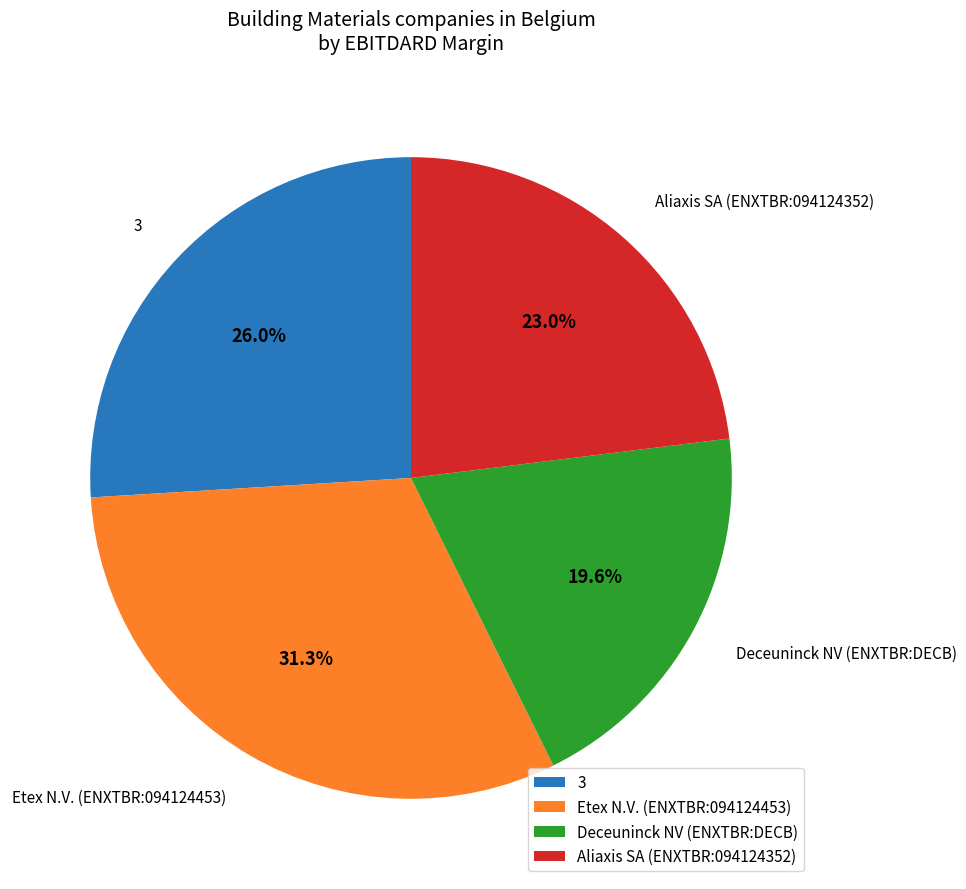

What is the total percentage of Deceuninck NV (ENXTBR:DECB) and 3?

45.6%